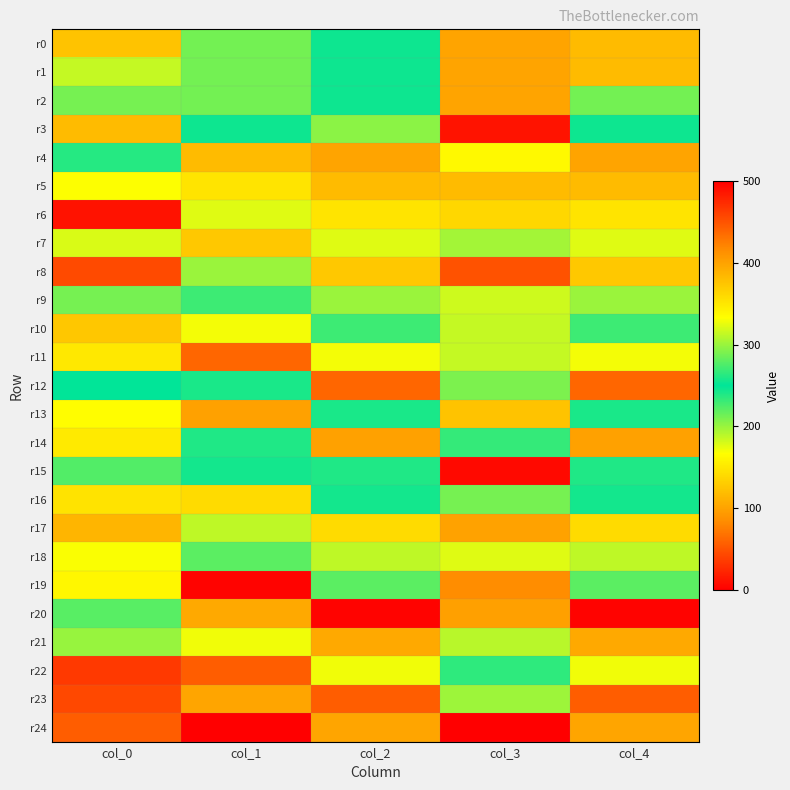

At which category is the sum across all series the highest?

col_0